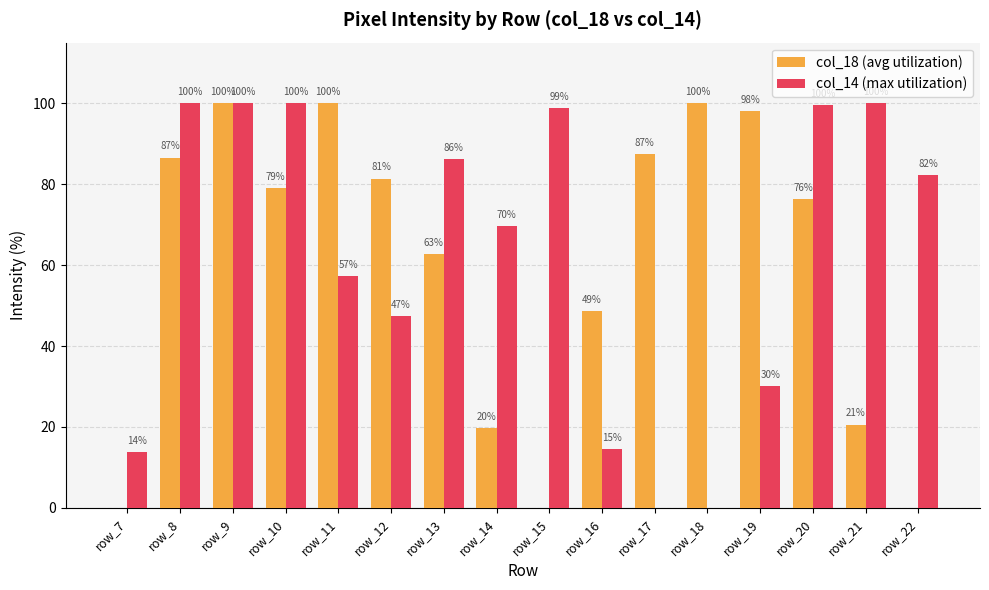

What is the total value across all series at row_16?

63.2